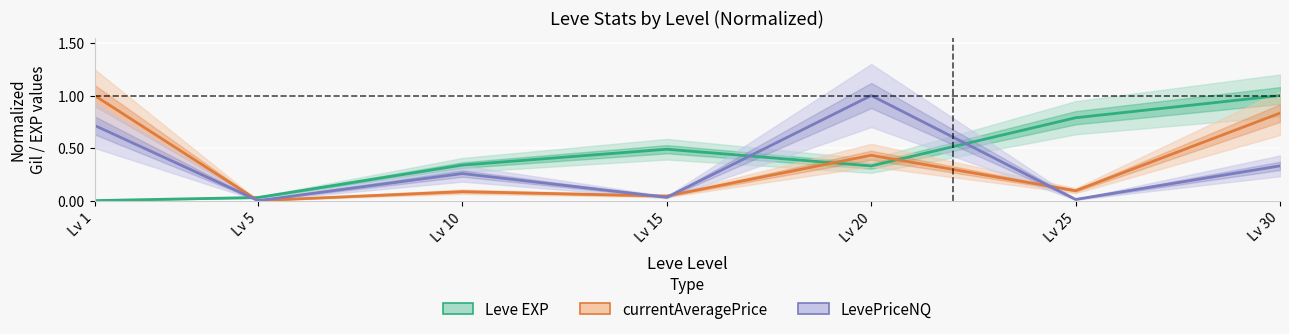

What is the sum of the Leve EXP values at Lv 30 and Lv 15?

1.5